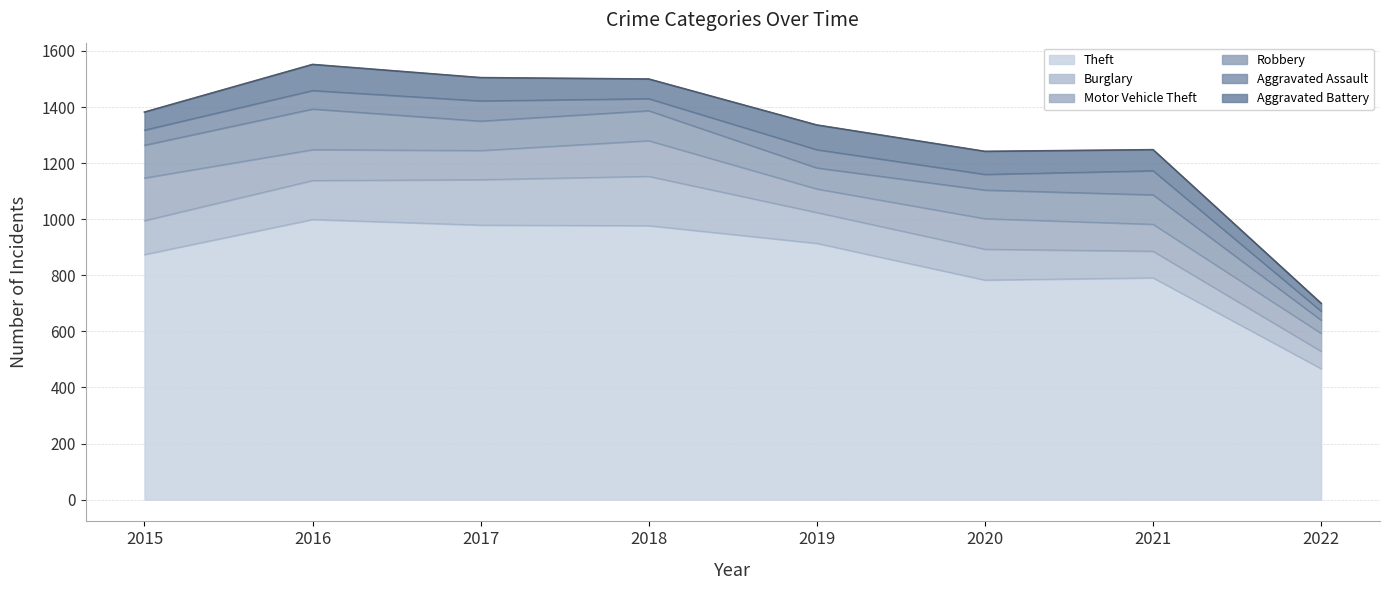

At which category does Burglary reach its first local peak?

2018